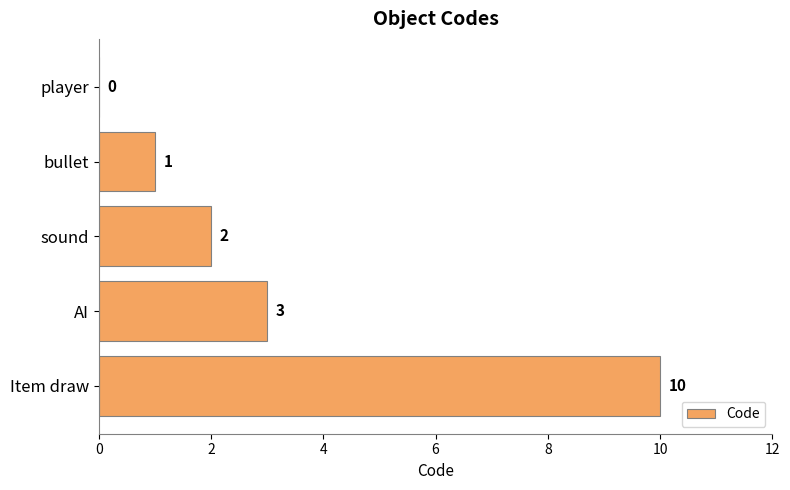

How many values are between 1 and 3?

3